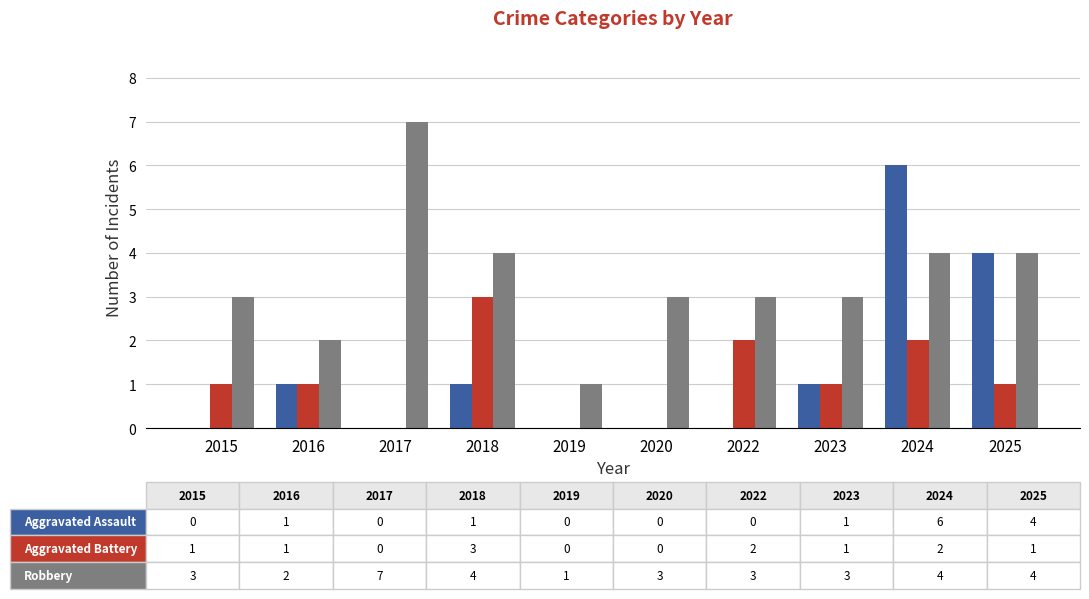

At which category is the sum across all series the highest?

2024